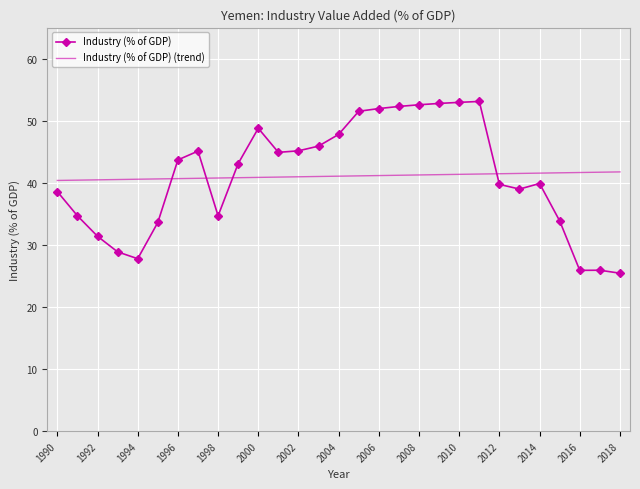

What is the difference between the maximum and minimum values in the Industry (% of GDP) series?

27.7